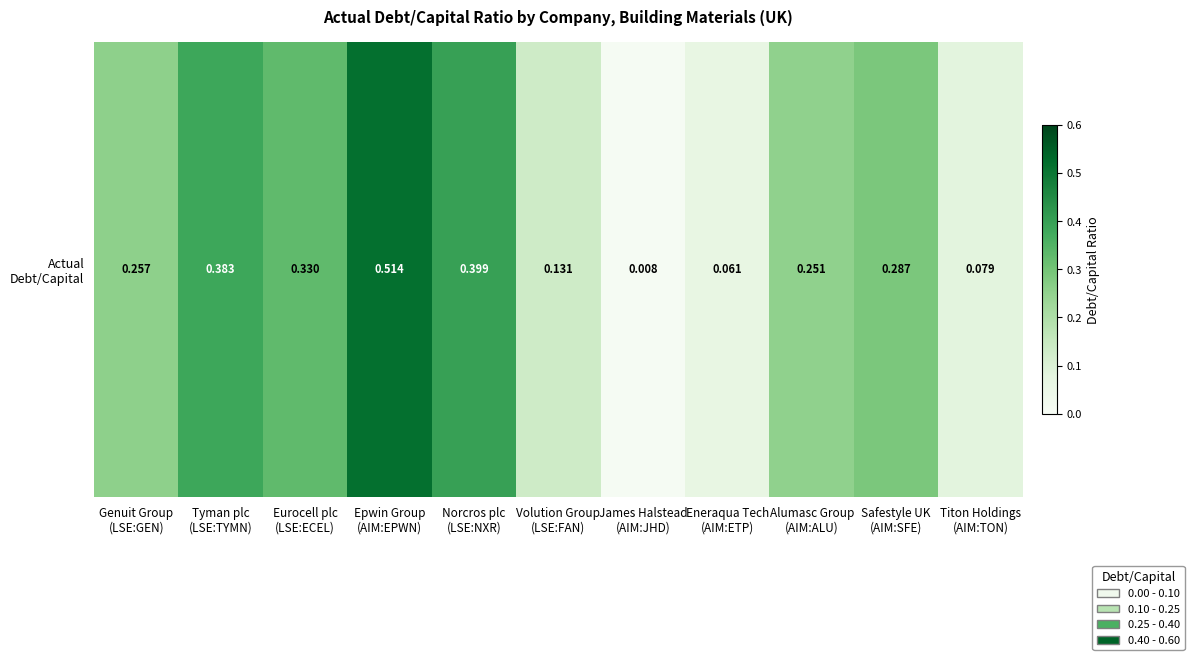

Between Tyman plc
(LSE:TYMN) and Norcros plc
(LSE:NXR), which is larger?

Norcros plc
(LSE:NXR)